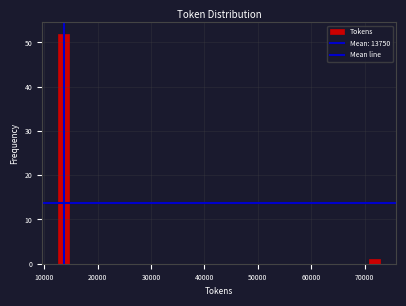

Around what value on the x-axis is the tallest bar? Give the approximate position of its centre, as read against the axis.

14000